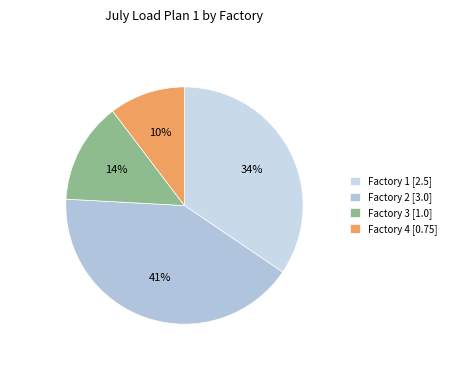

What is the smallest slice in the pie chart?

Factory 4 [0.75]